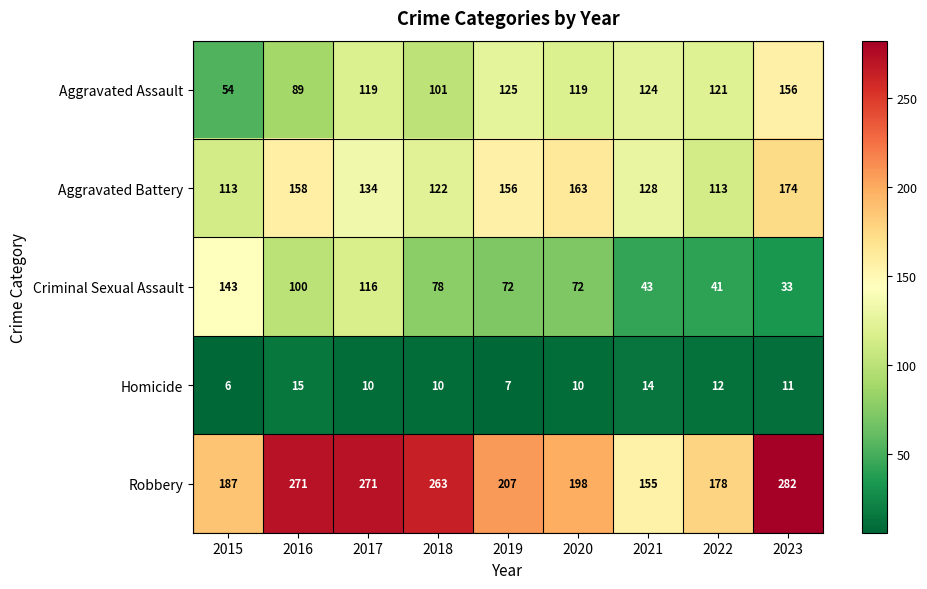

Which series has the largest range (max minus min)?

Robbery